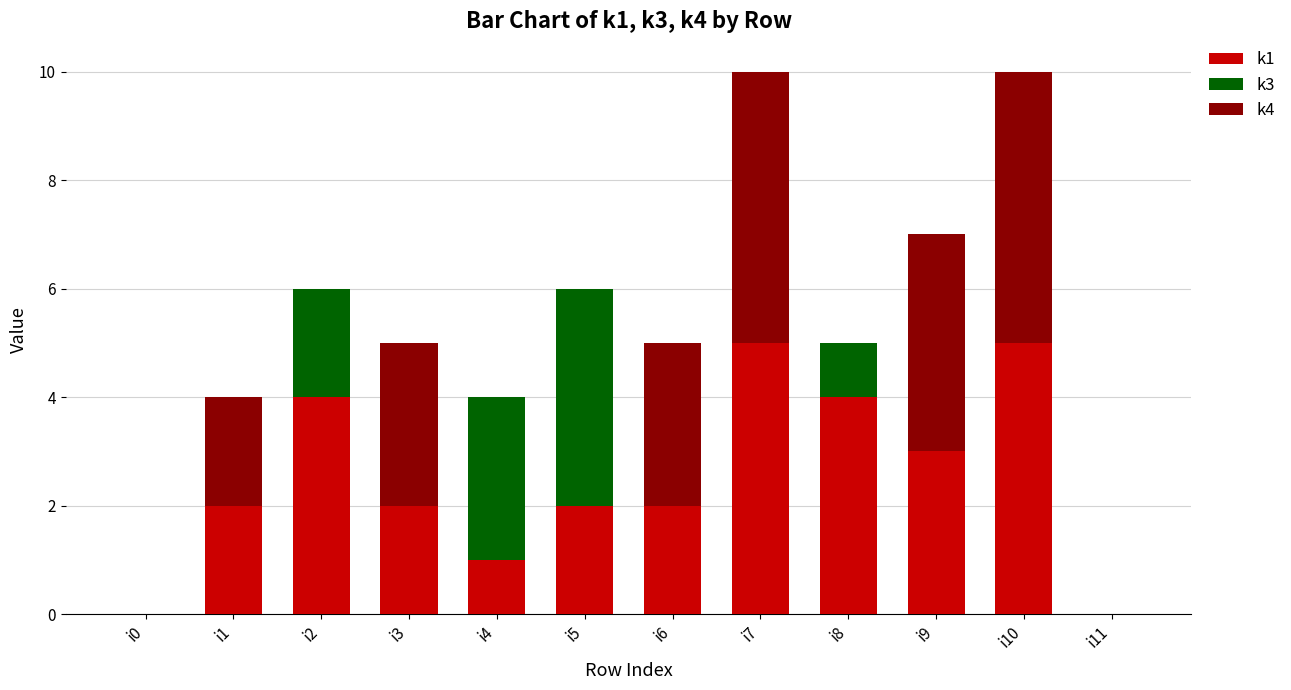

The value of k1 at i4 is 1. True or false?

True